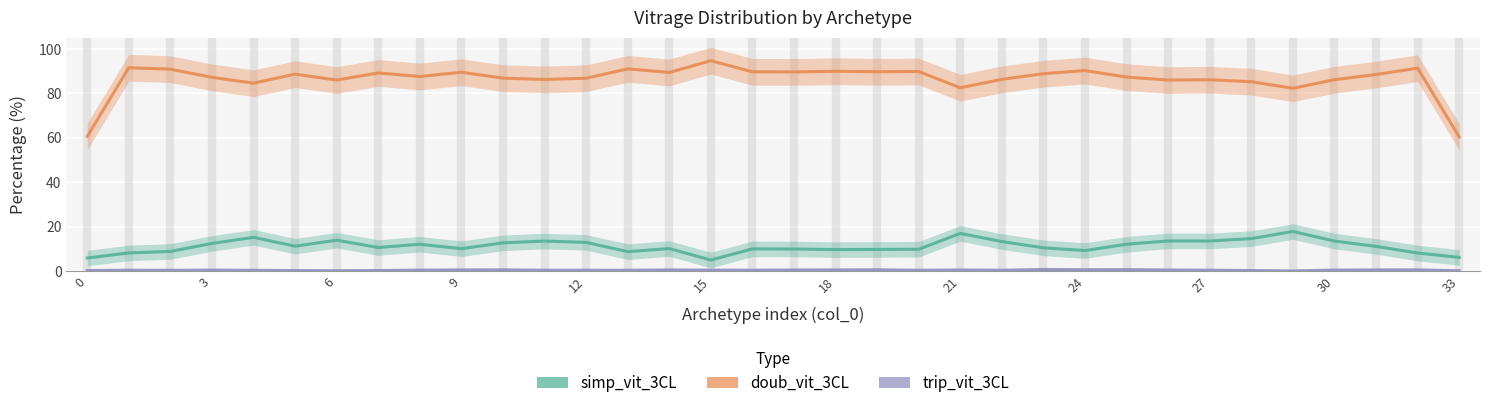

Is it true that trip_vit_3CL equals 0.3 at 0?

True